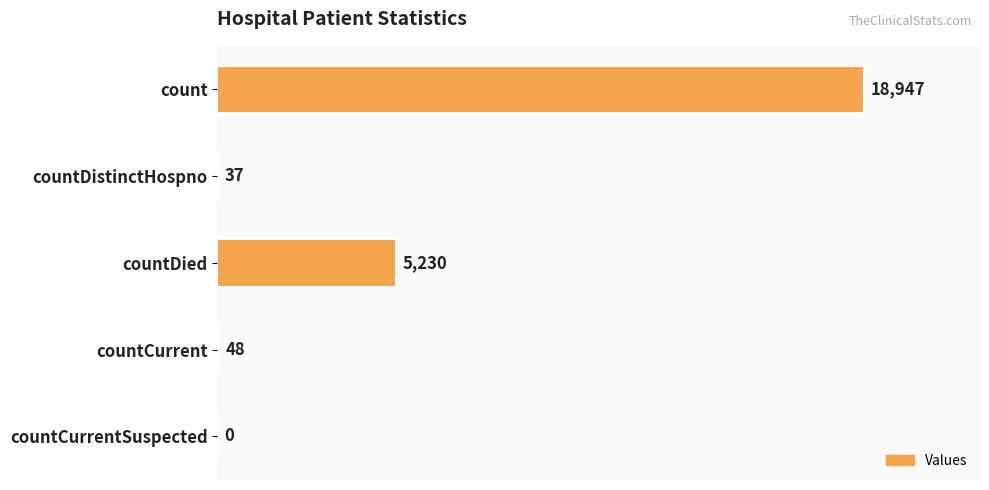

How many positive values are there?

4